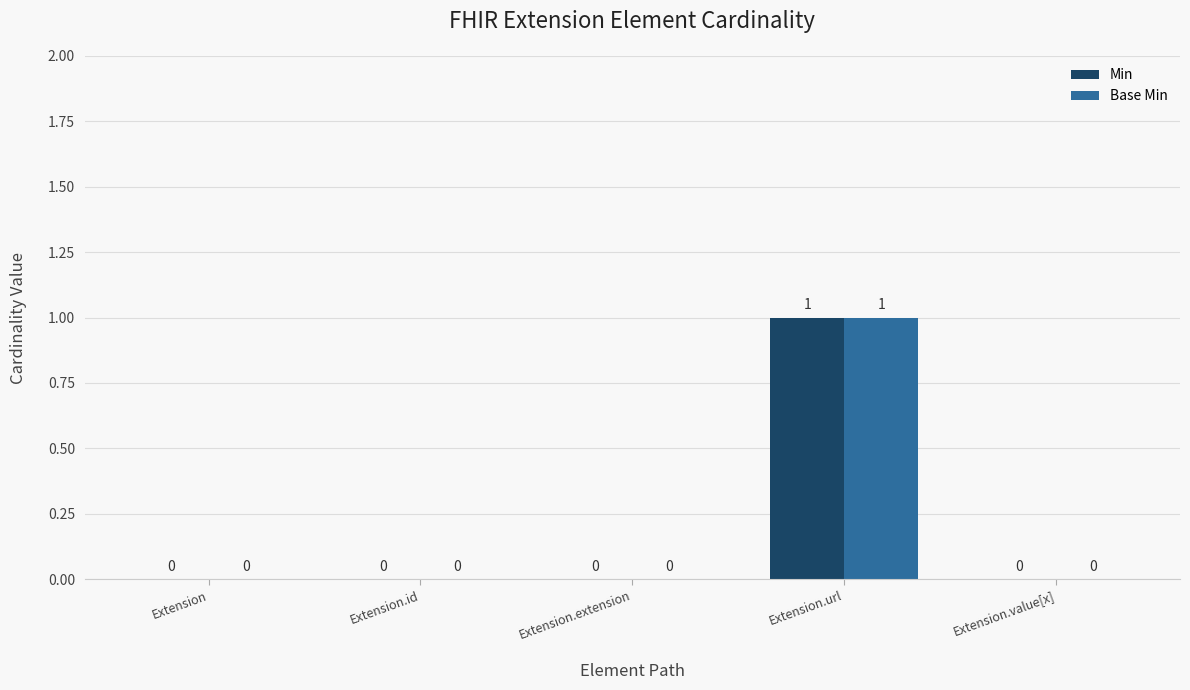

The Base Min series shows 0 at Extension.id. True or false?

True